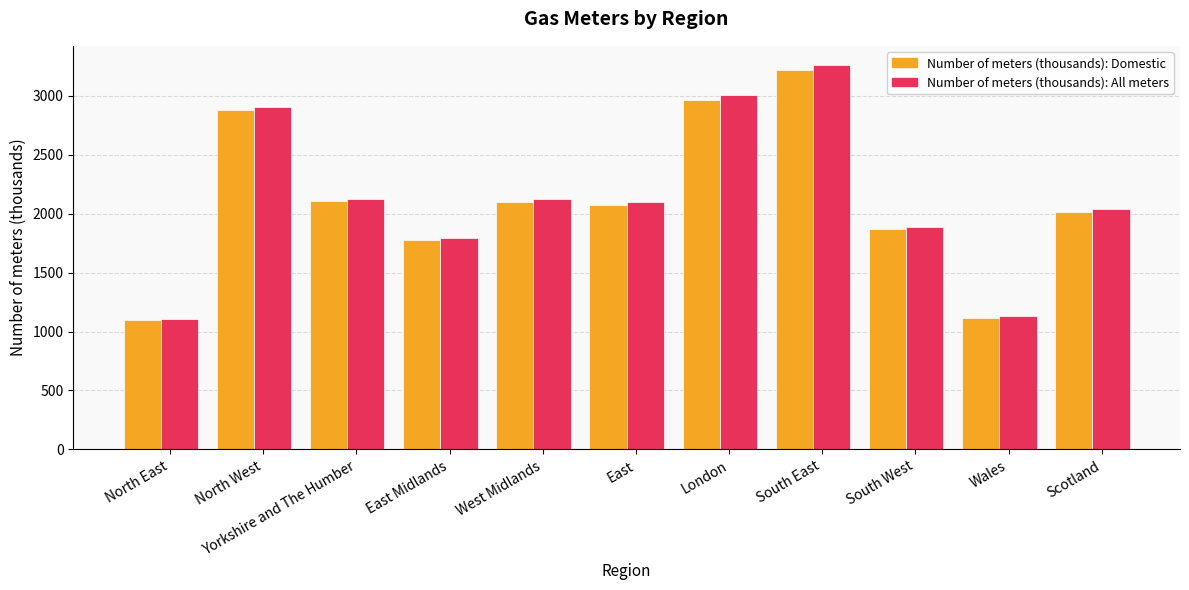

At which label does Number of meters (thousands): All meters reach its peak?

South East